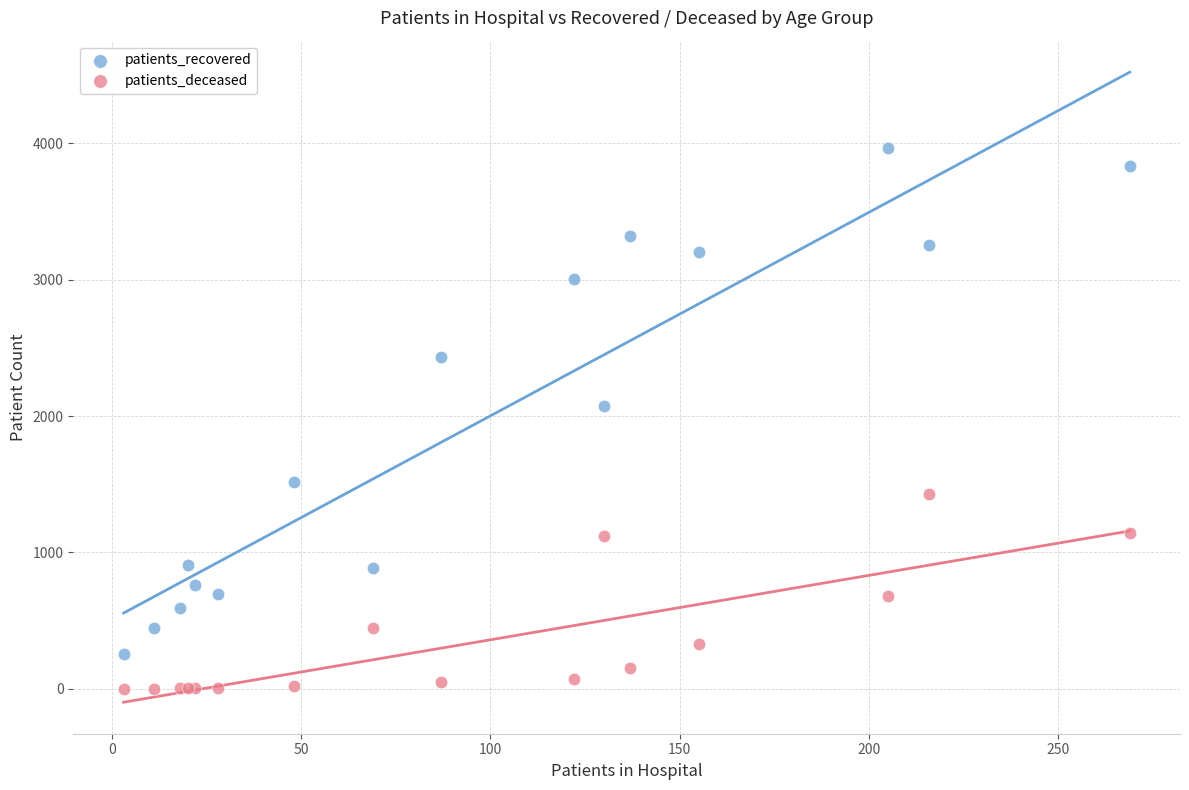

Which series has the widest spread of Y values?

patients_recovered